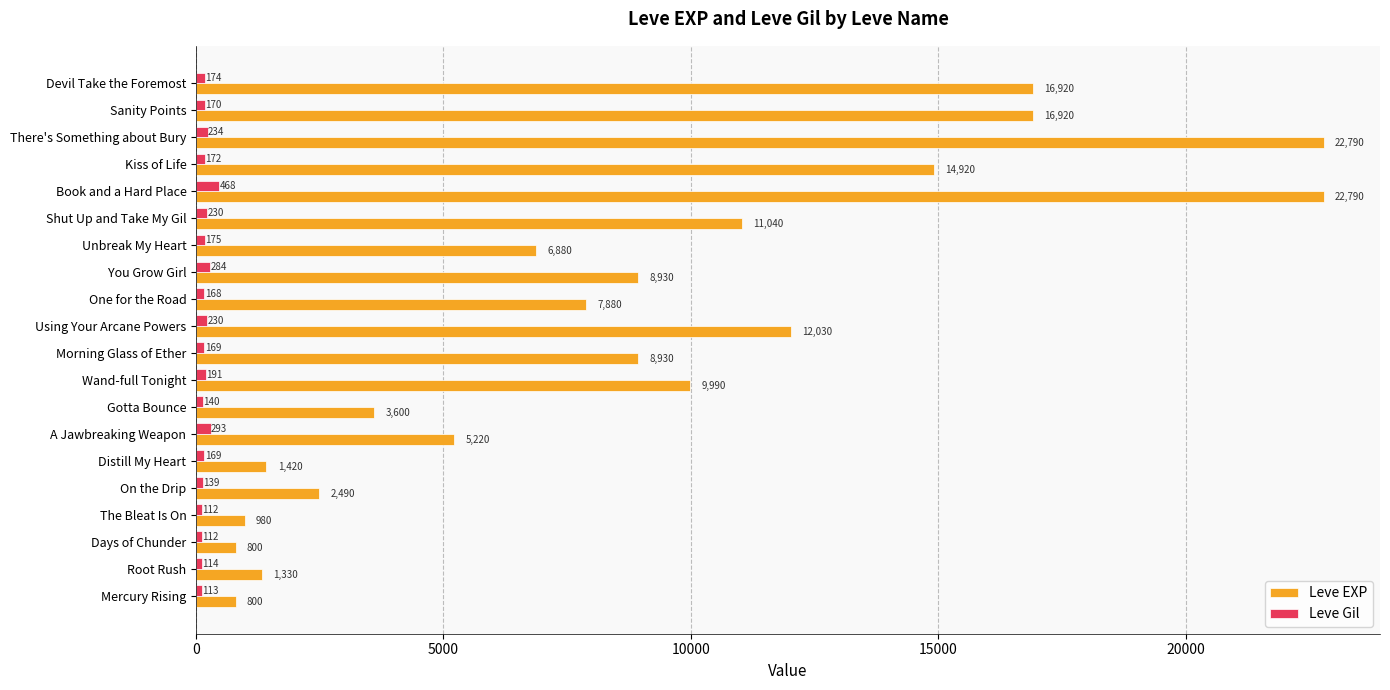

At which label is Leve Gil closest to 290?

A Jawbreaking Weapon